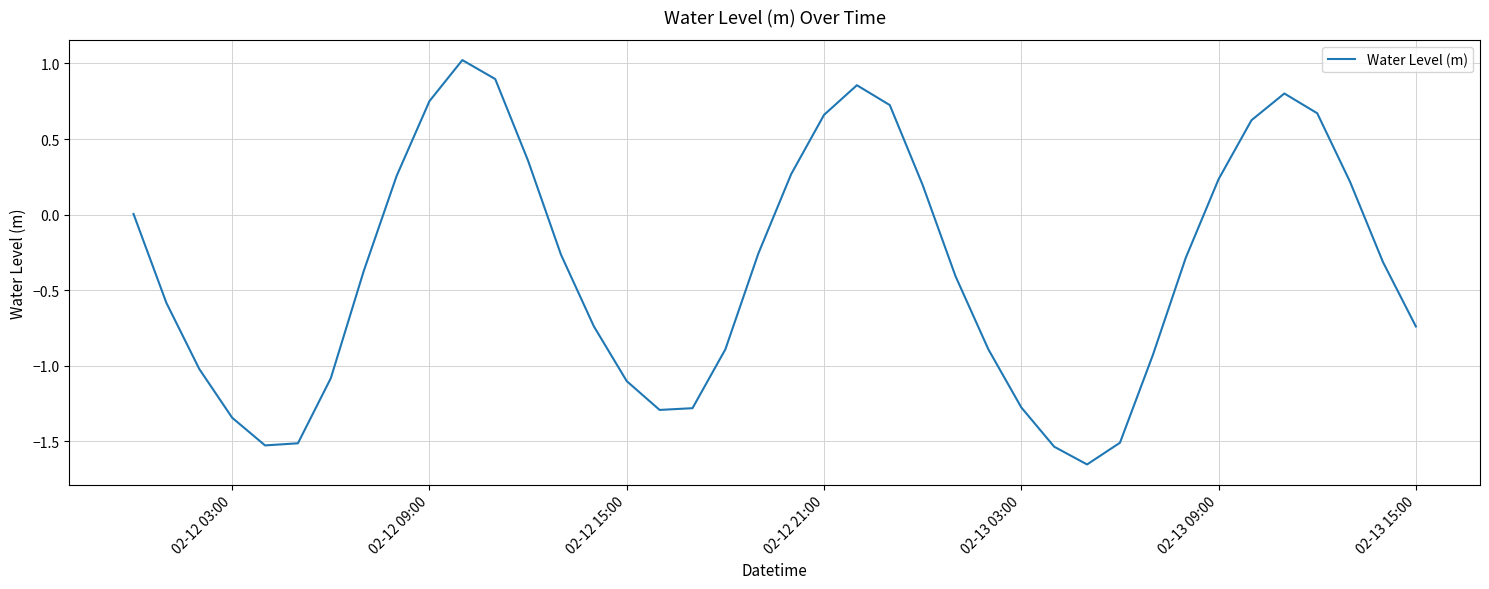

What is the greatest value displayed?

1.0